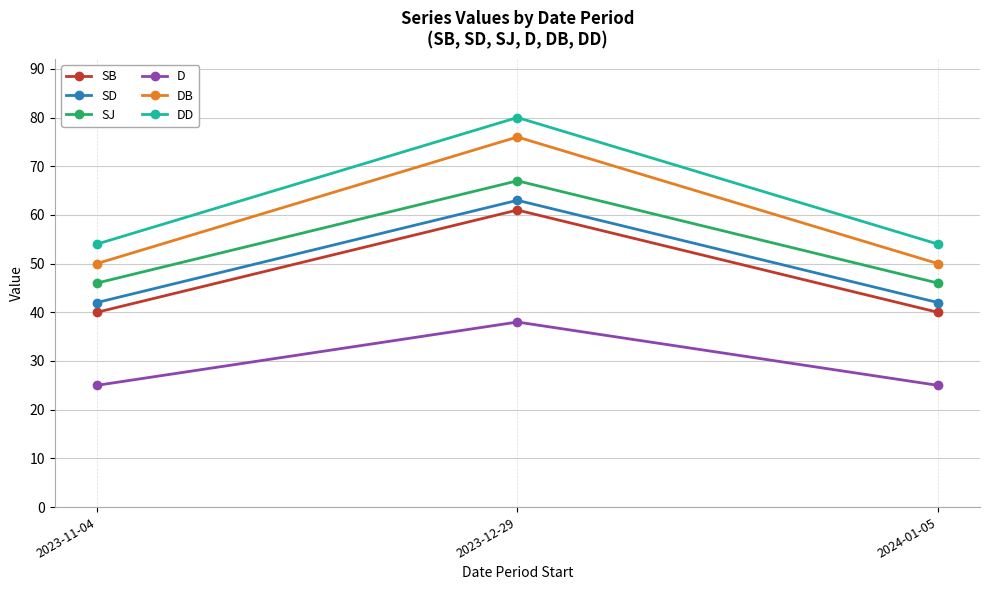

The value of SJ at 2023-11-04 is 46. True or false?

True